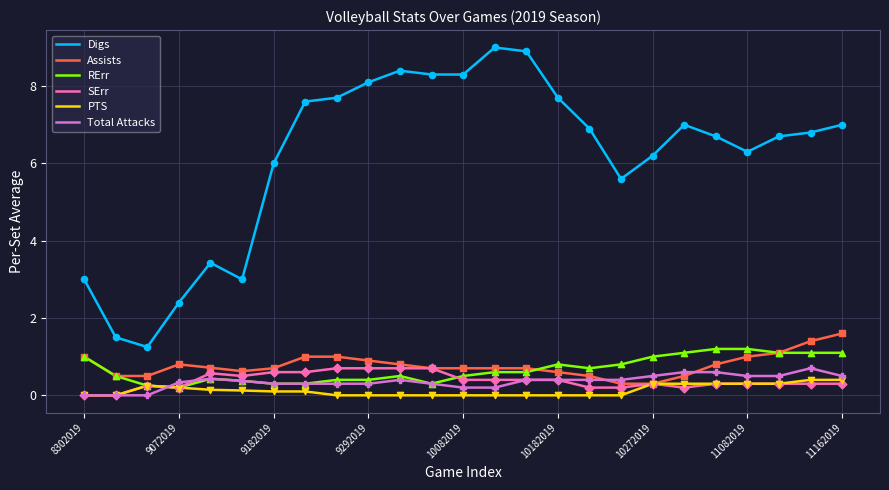

Which series has the largest total across all categories?

Digs